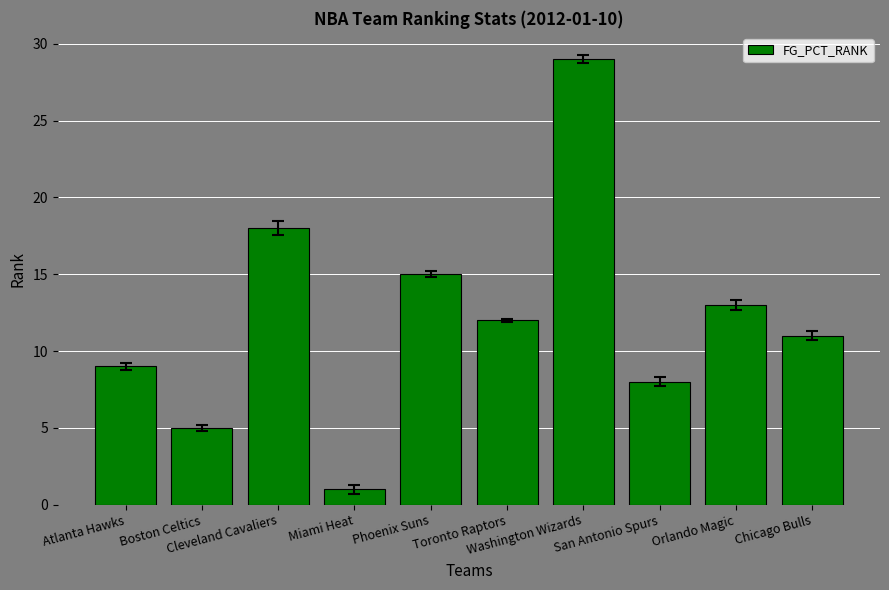

What is the label of the 2nd bar from the left?

Boston Celtics